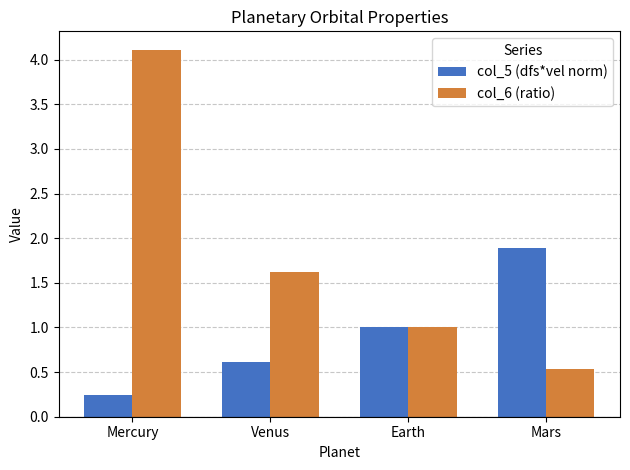

The value of col_5 (dfs*vel norm) at Mars is 1.1. True or false?

False